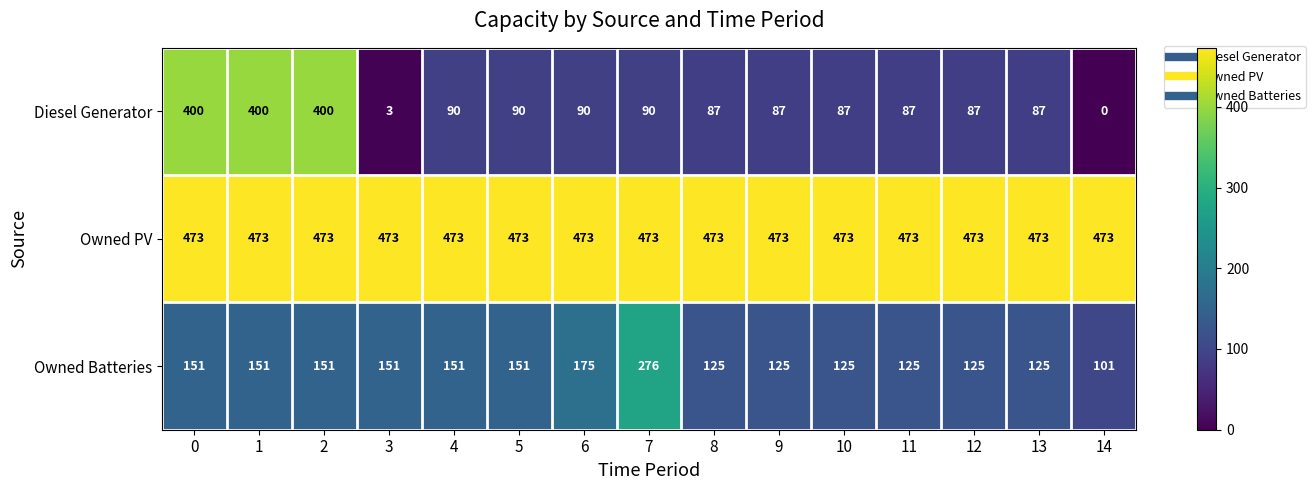

What is the sum of all Owned PV values?

7095